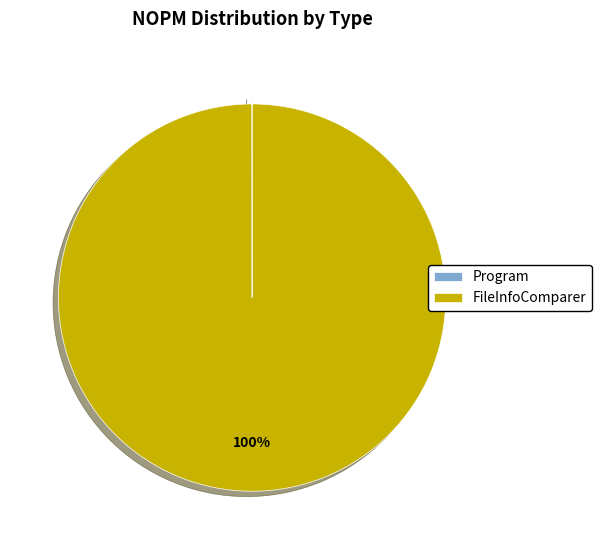

To the nearest percent, what is the average slice percentage?

50%